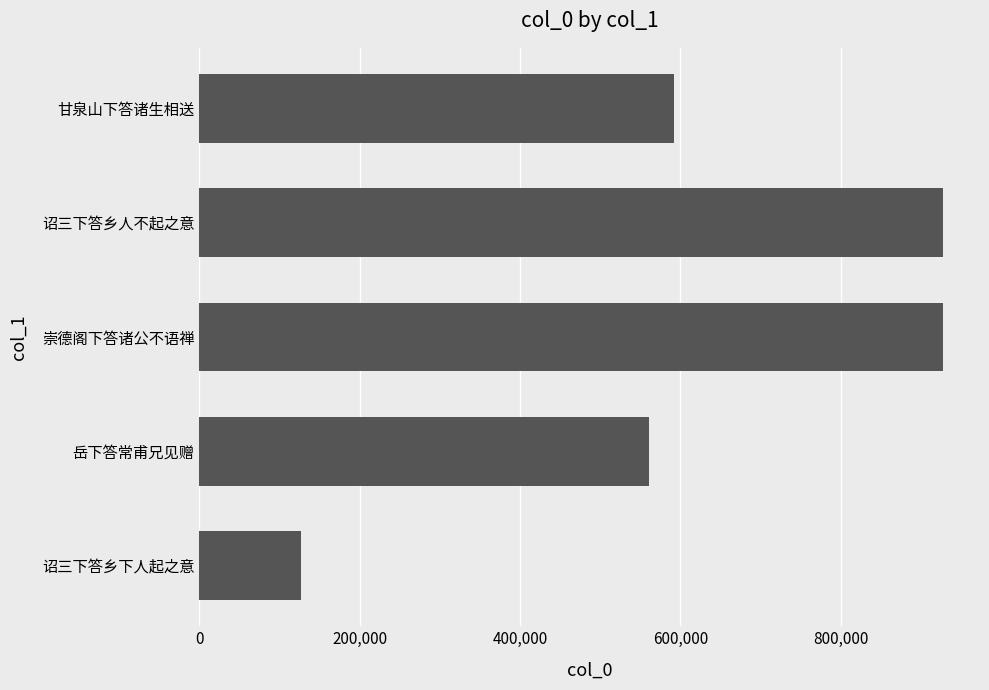

Between 岳下答常甫兄见赠 and 诏三下答乡下人起之意, which is larger?

岳下答常甫兄见赠